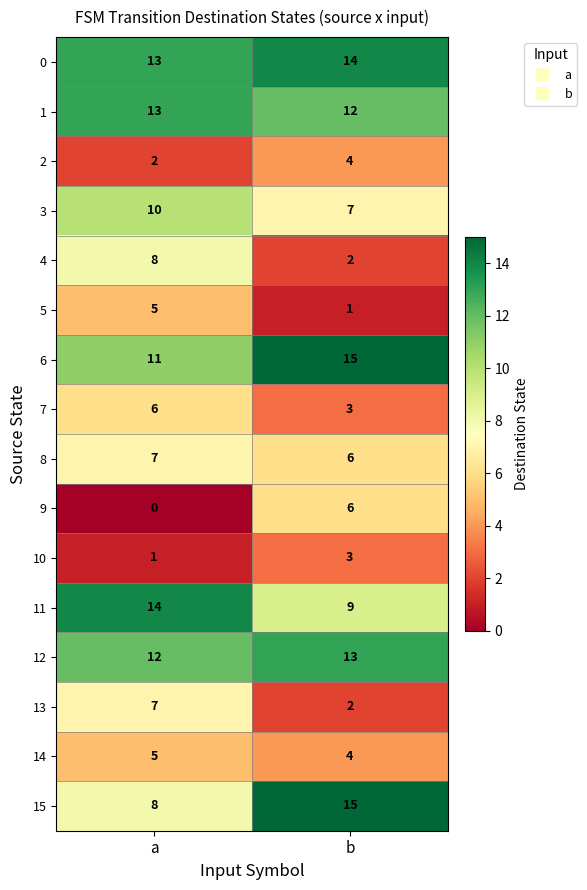

What is the maximum value shown in the chart?

15